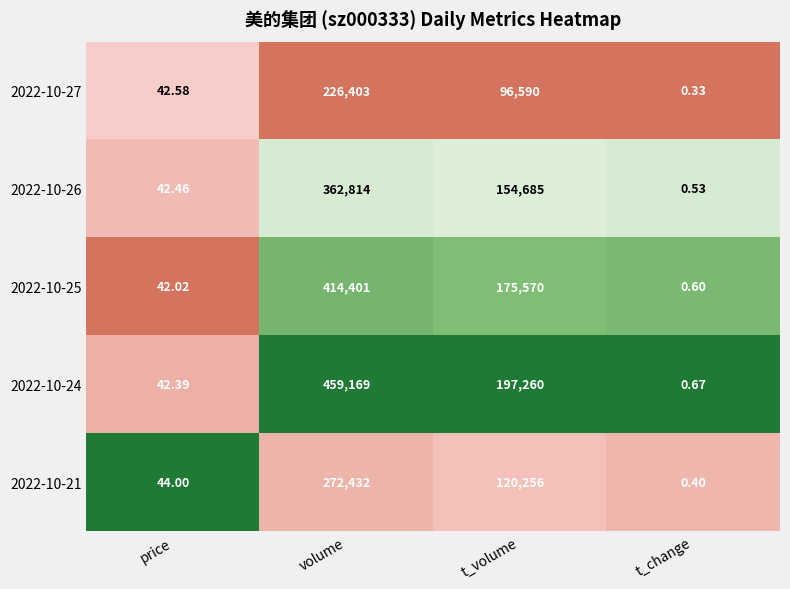

Where is 2022-10-24 nearest to the value 229584?

t_volume